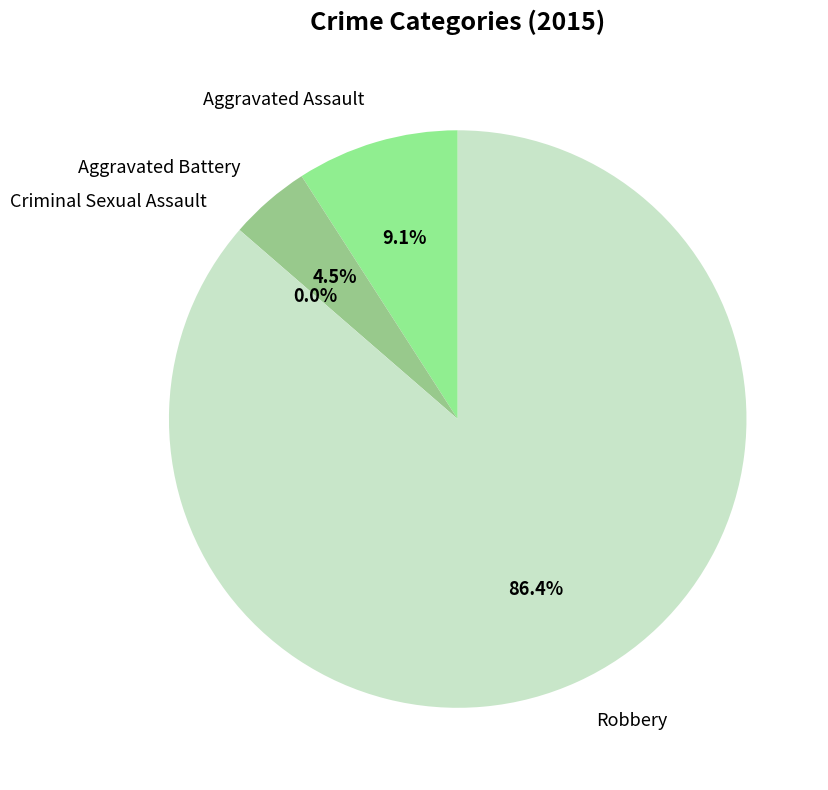

Is Robbery the majority of the pie?

Yes